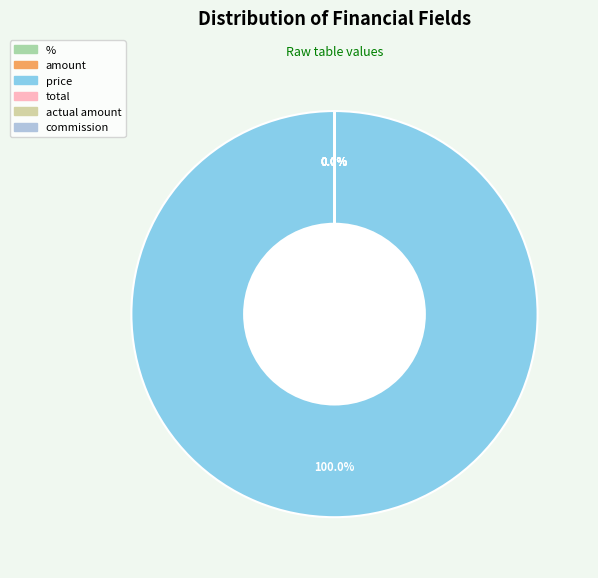

Which slice is the largest?

price